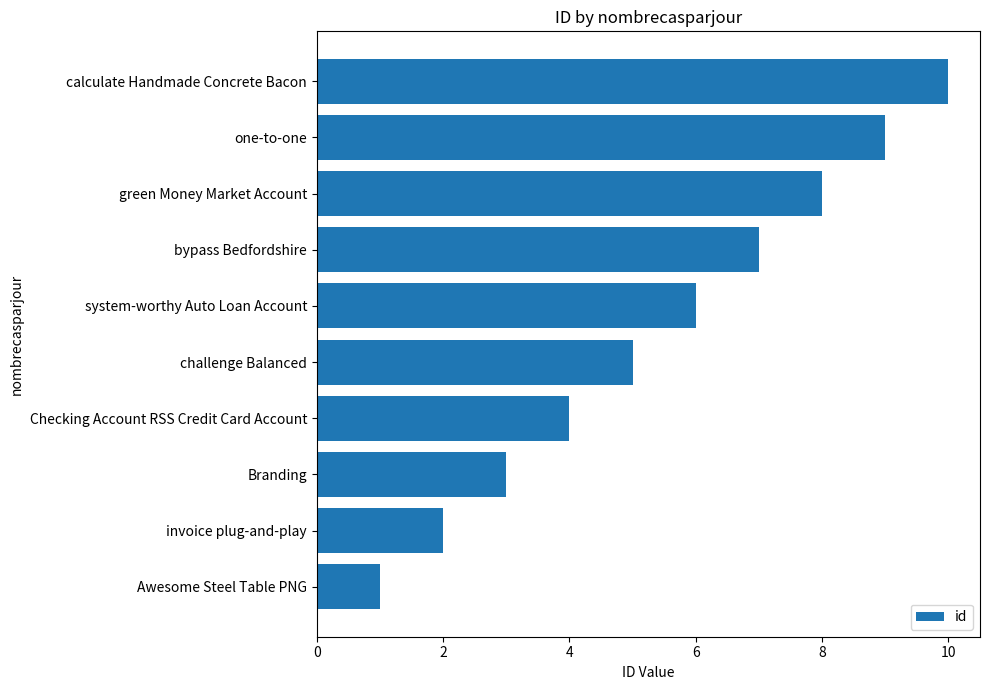

What is the sum of all values?

55